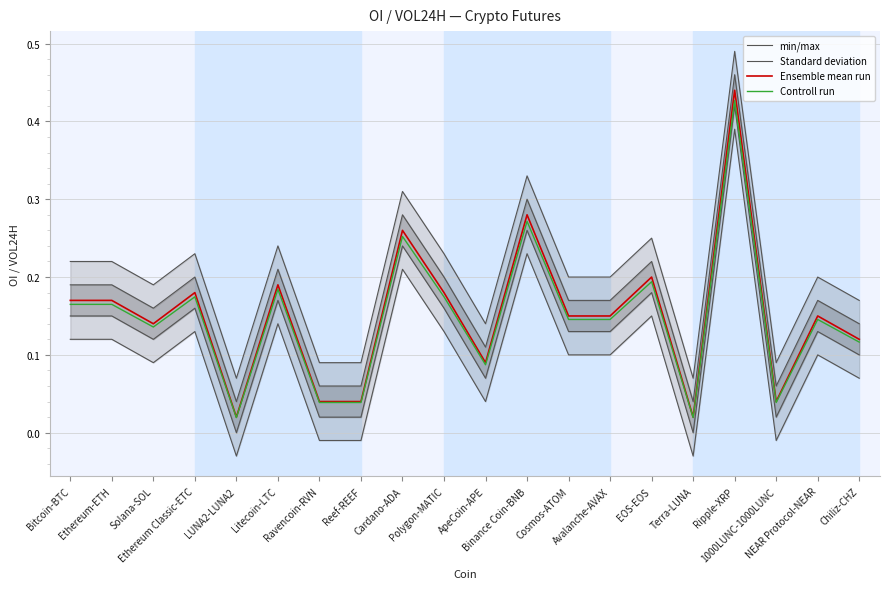

True or false: Standard deviation and Ensemble mean run cross at least once.

False